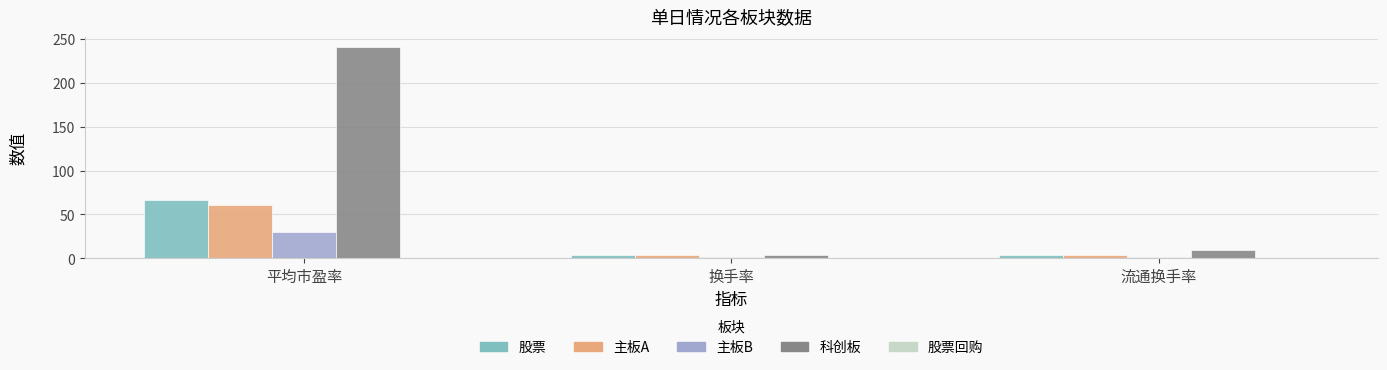

True or false: 主板A has a value of 39.4 at 平均市盈率.

False